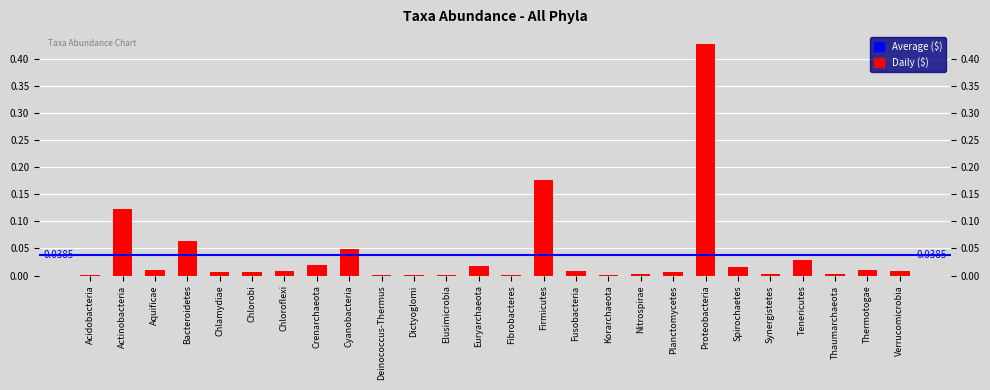

Reading right to left, what are all the values shown in this chart?

0.0	0.0	0.0	0.0	0.0	0.0	0.4	0.0	0.0	0.0	0.0	0.2	0.0	0.0	0.0	0.0	0.0	0.0	0.0	0.0	0.0	0.0	0.1	0.0	0.1	0.0